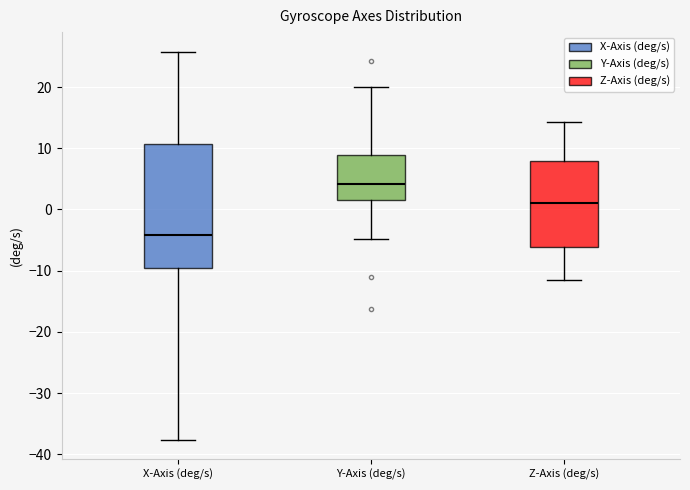

Reading left to right, read every box against the y-axis: the position of its median line, the range the box covers, and the ends of its whiskers. The values are not printed on the chart, so give them approximately, as read against the axis.

X-Axis (deg/s): median -4, box -10 to 11, whiskers -38 to 26
Y-Axis (deg/s): median 4, box 1 to 9, whiskers -5 to 20
Z-Axis (deg/s): median 1, box -6 to 8, whiskers -11 to 14